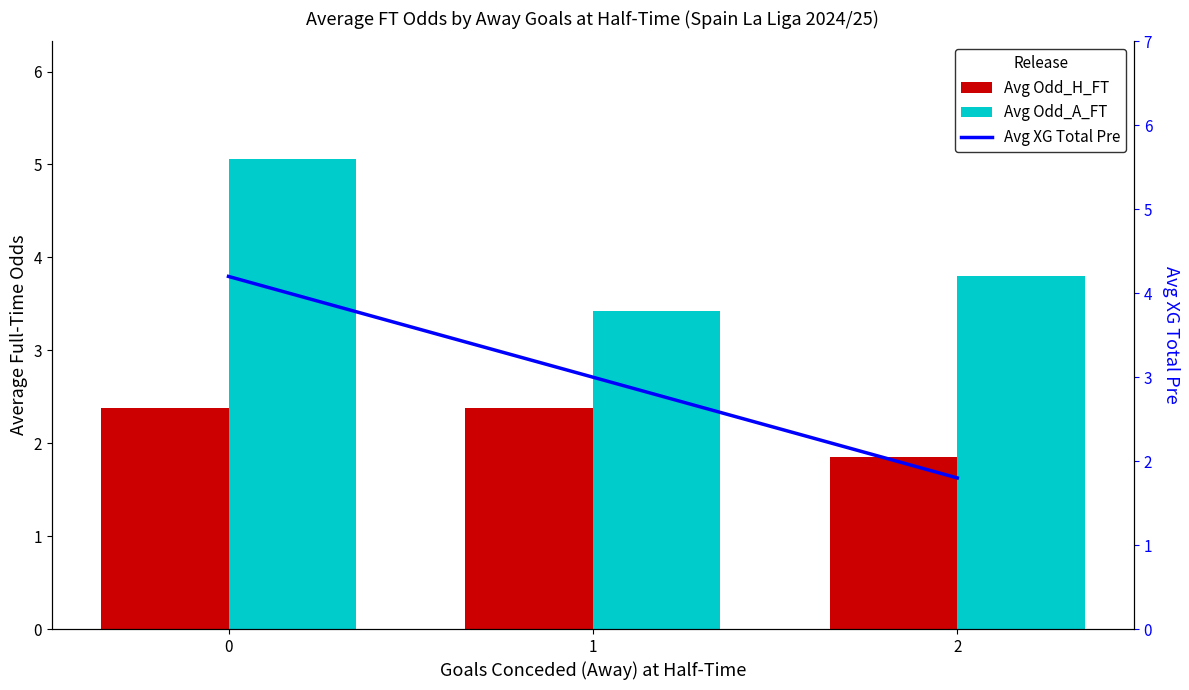

Reading left to right, list all the values displayed in this chart.

Avg Odd_H_FT: 0=2.4	1=2.4	2=1.9
Avg Odd_A_FT: 0=5.1	1=3.4	2=3.8
Avg XG Total Pre: 0=4.2	1=3.0	2=1.8